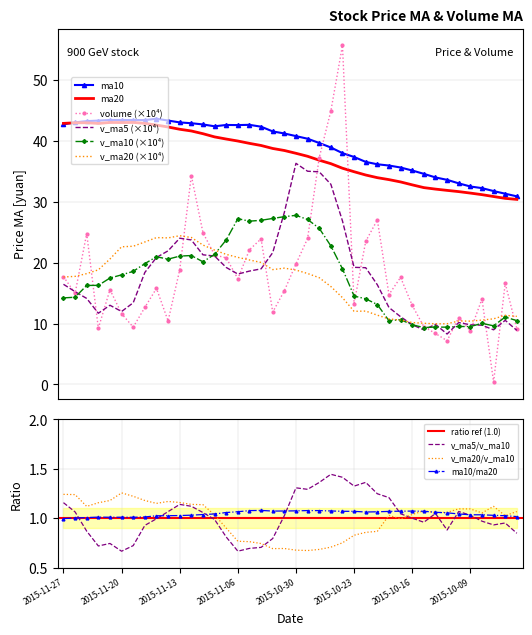

What is the difference between the maximum and second lowest values in the v_ma20 series?

14.5